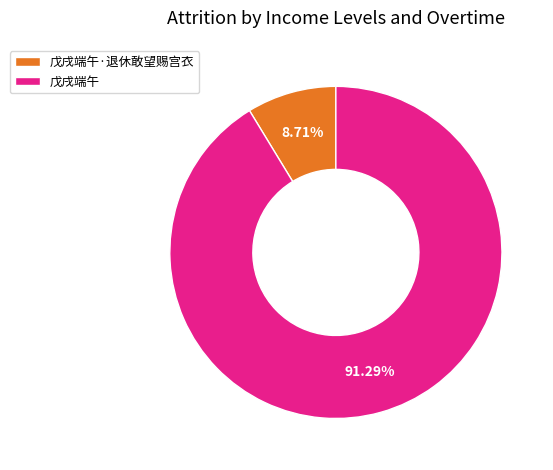

What percentage do 戊戌端午 and 戊戌端午·退休敢望赐宫衣 together represent?

100.0%